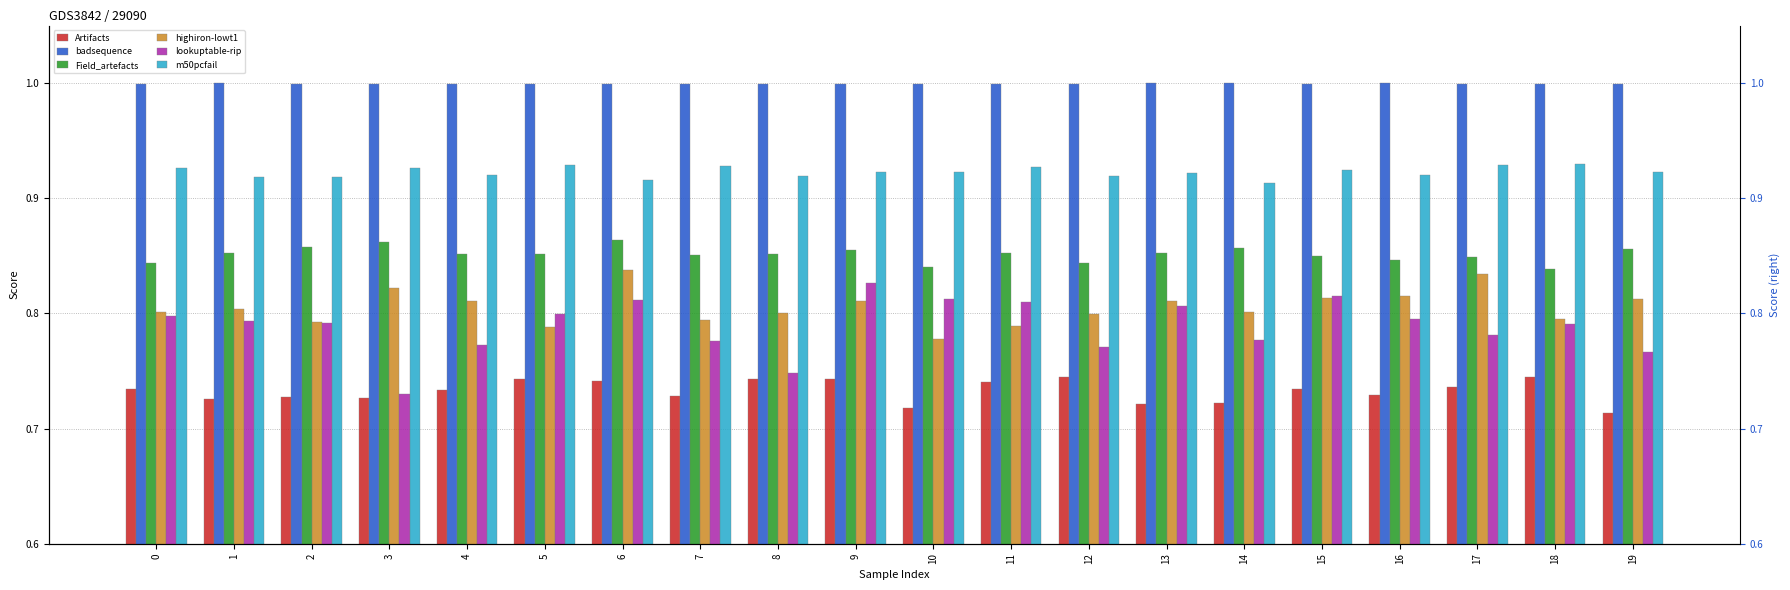

At which label is Field_artefacts closest to 0?

18